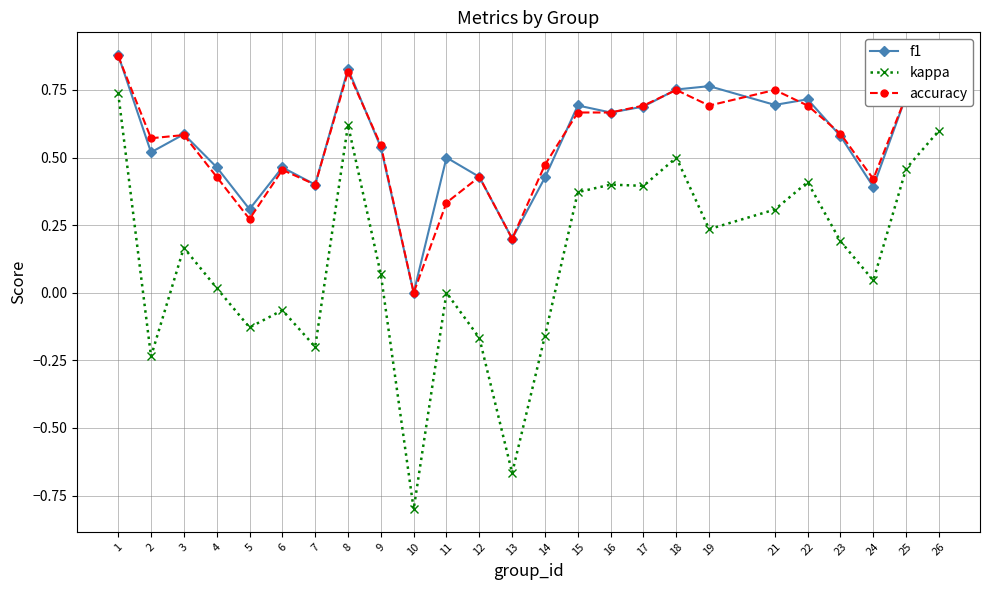

Does the chart have visible grid lines?

Yes